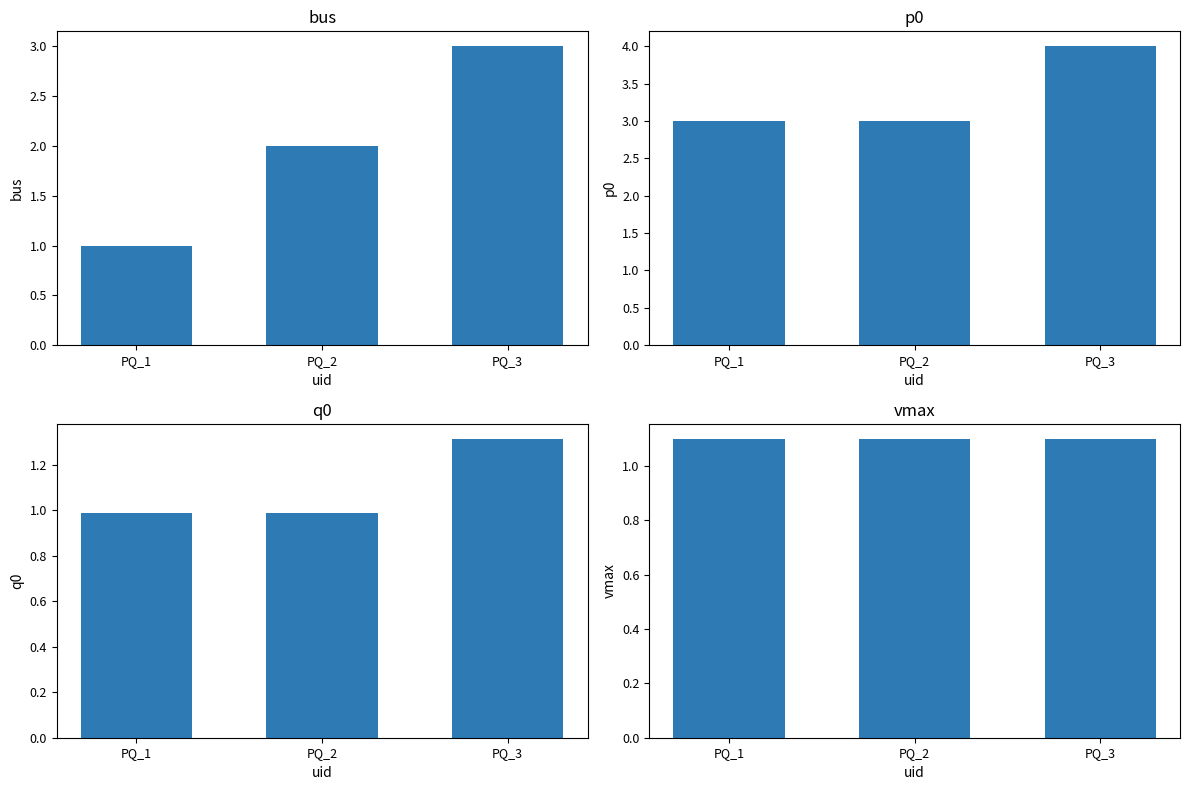

Between PQ_1 and PQ_2, which is larger?

PQ_2